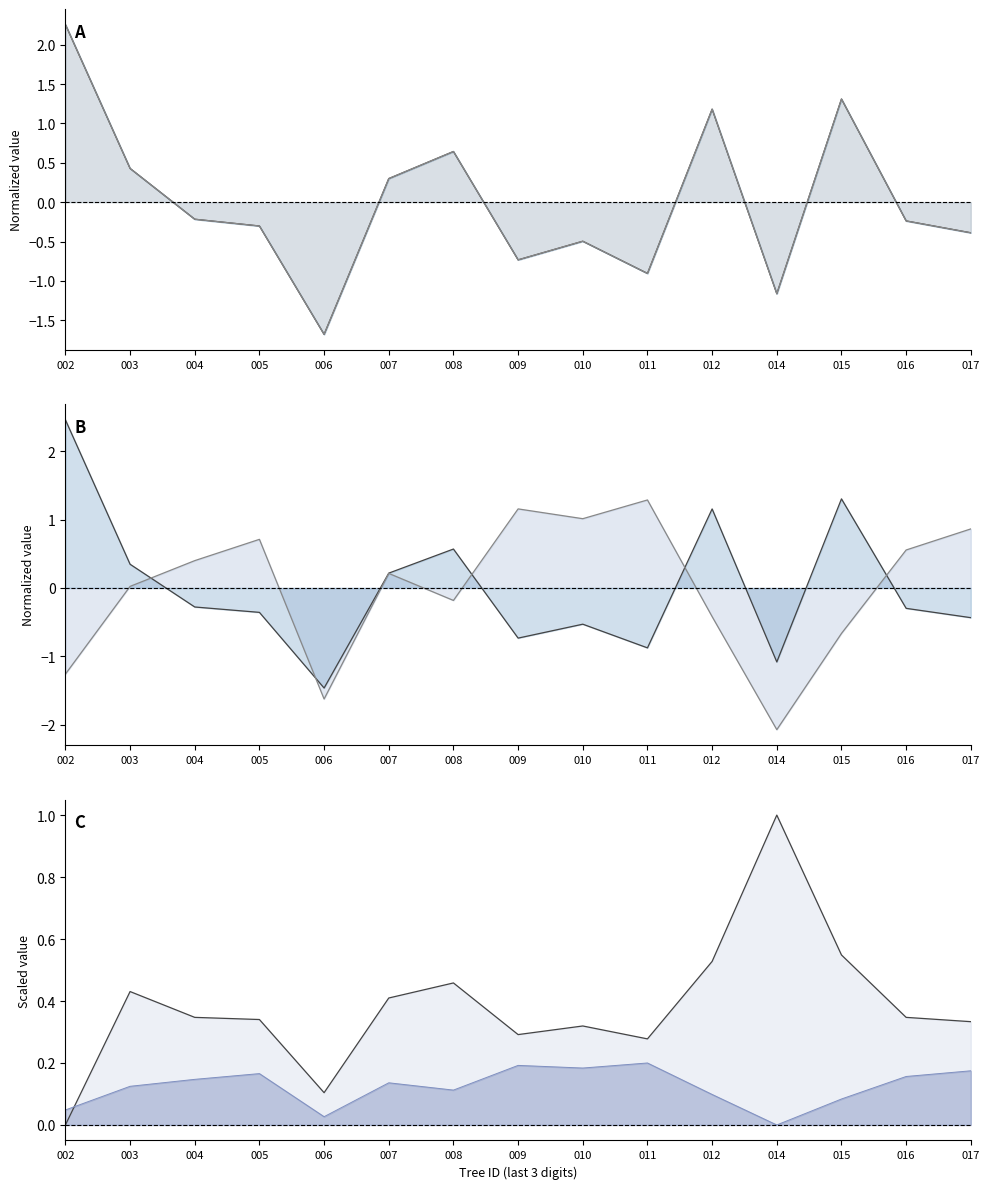

What are all the series names shown in the legend?

dbh (norm), circunferencia (norm), g (norm), bal_intrasp (norm), g_ha, bal_intrasp